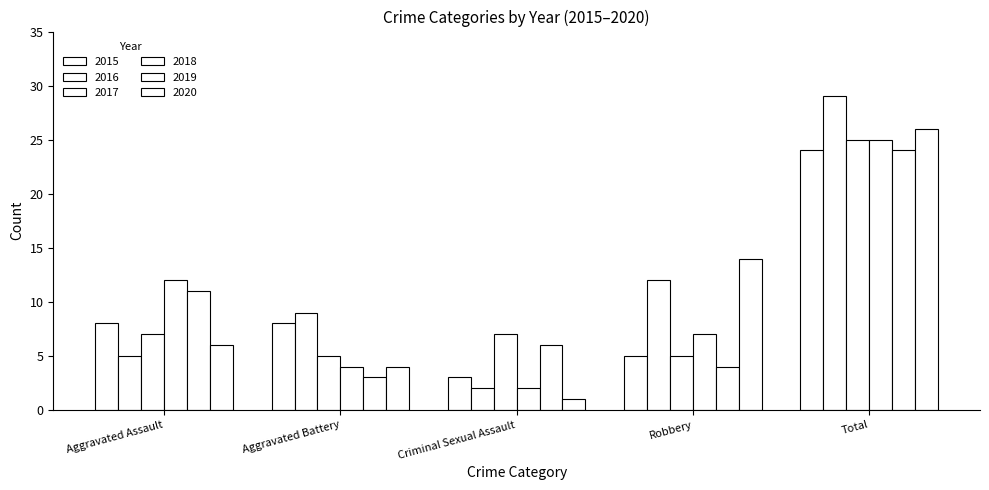

What is the label of the 4th bar from the right?

Aggravated Battery